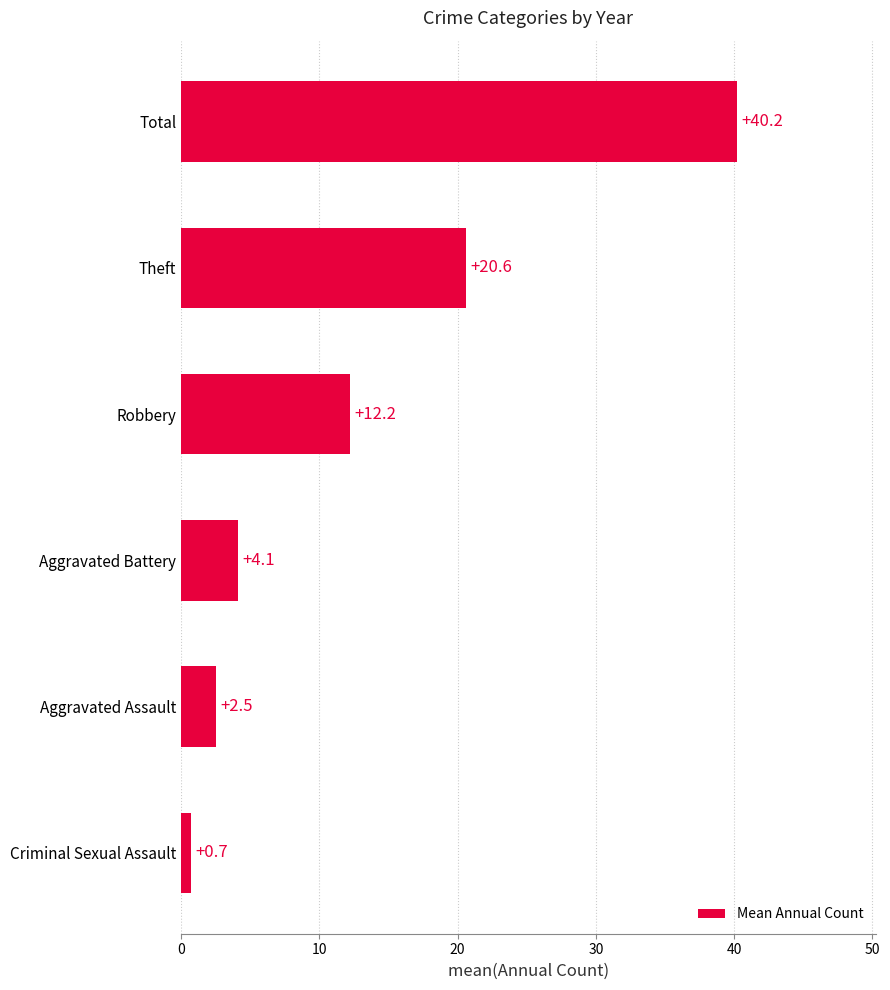

The chart shows a value of 2.2 at Aggravated Battery. True or false?

False